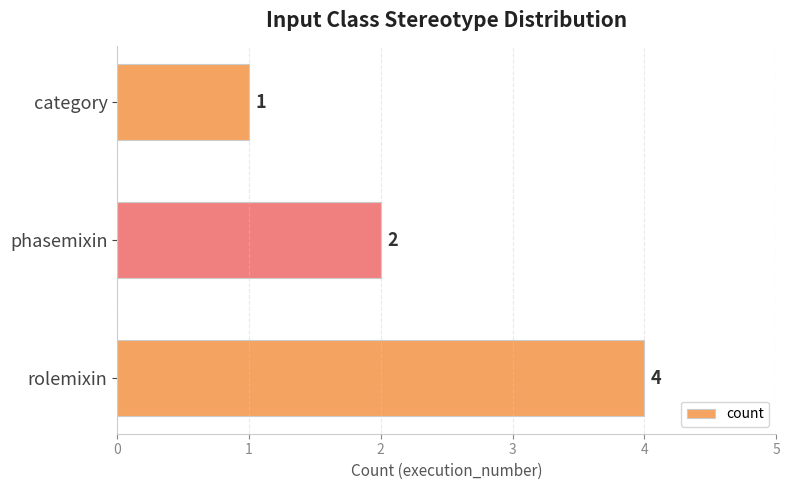

Reading bottom to top, transcribe all the data shown in this chart.

4	2	1